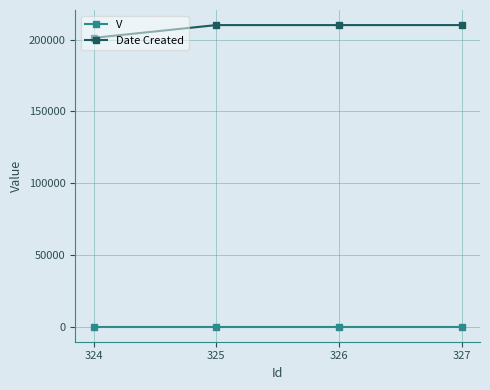

What is the smallest value displayed?

1